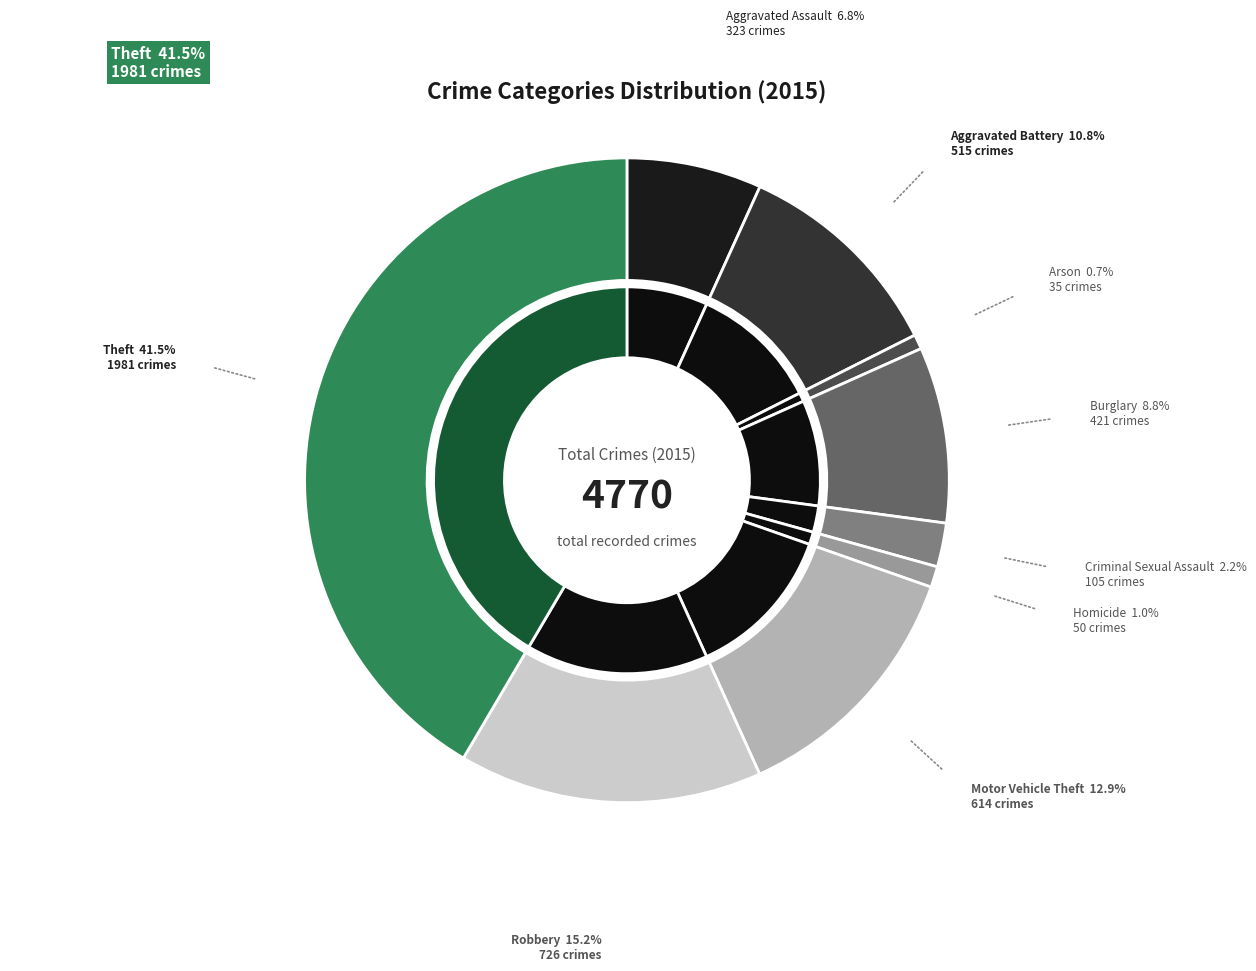

Count the number of slices in the pie.

9